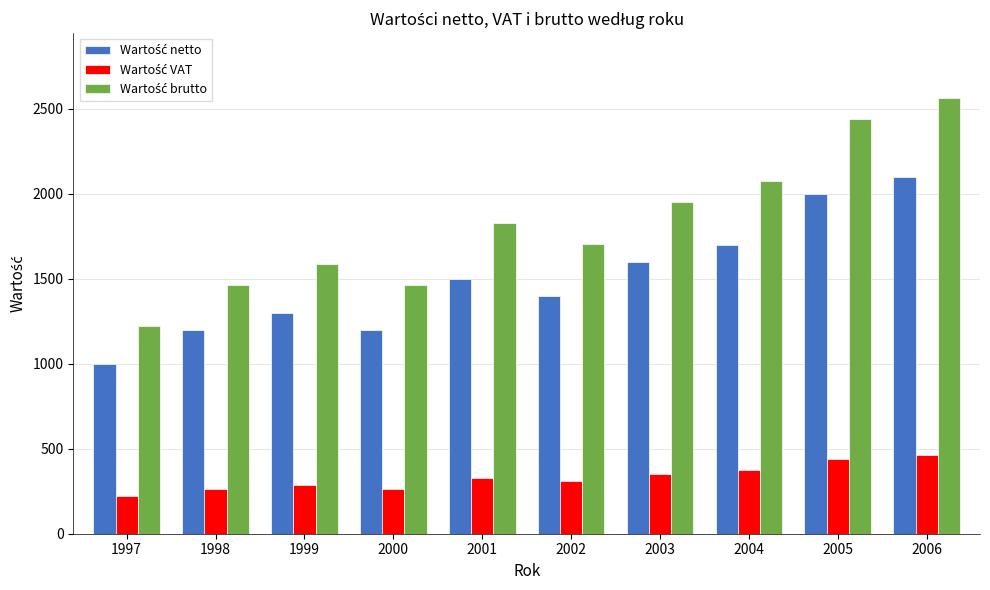

Which category has the highest value across all series?

2006